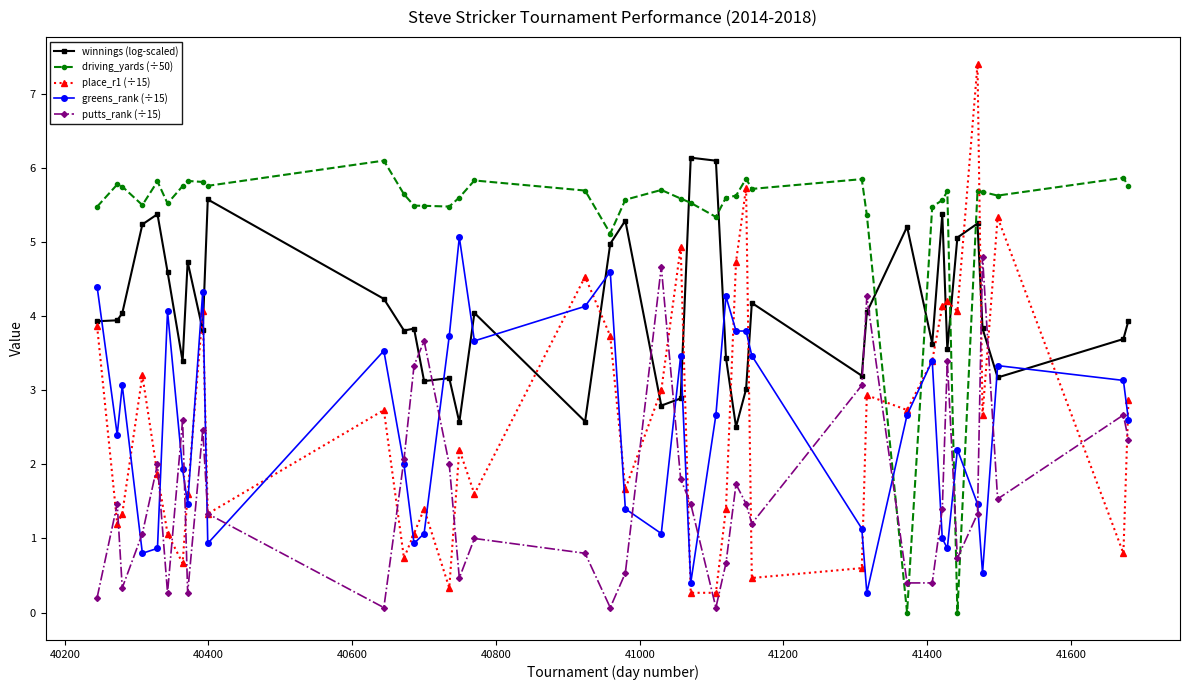

What is the value of the greens_rank (÷15) point at the 15th from the left?

3.7